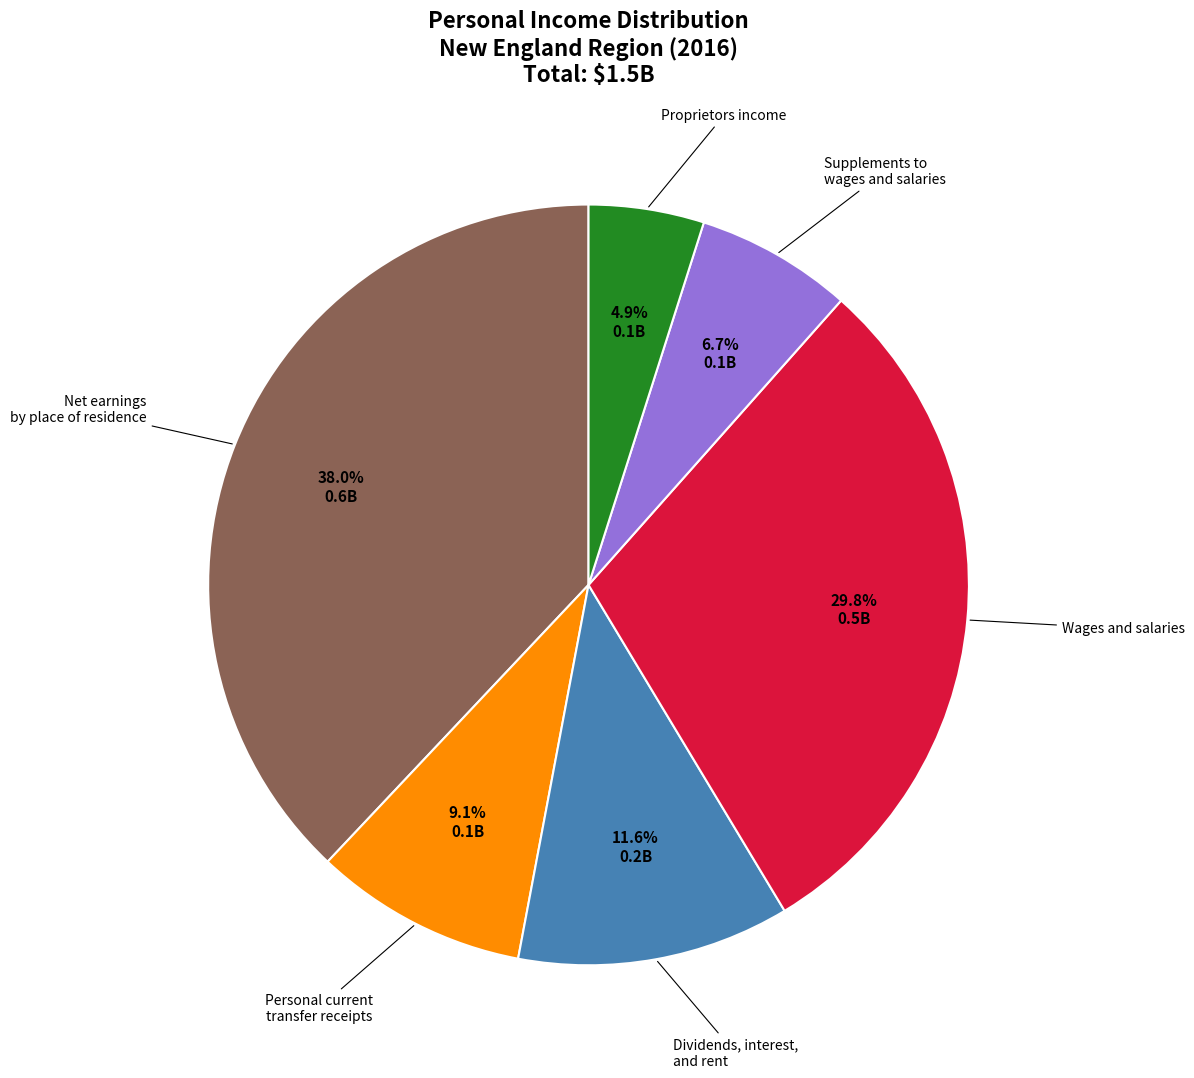

Does any single category account for the majority?

No